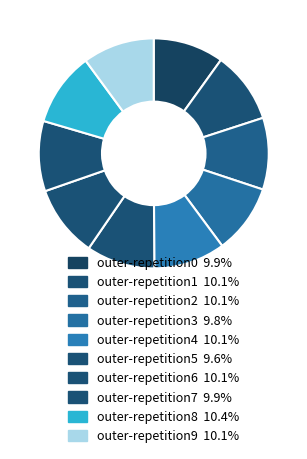

Count the number of slices in the pie.

10